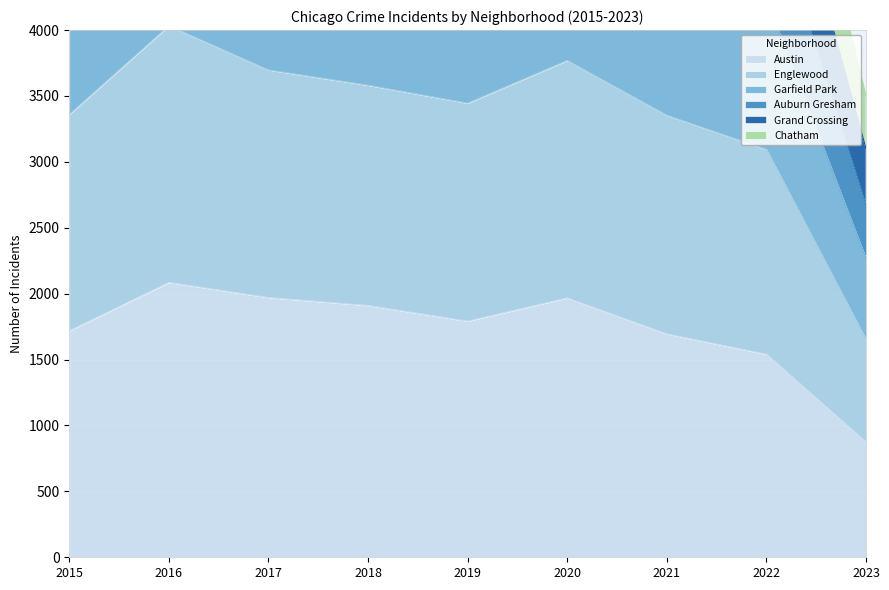

Where does the Englewood series first go above 3446?

2016